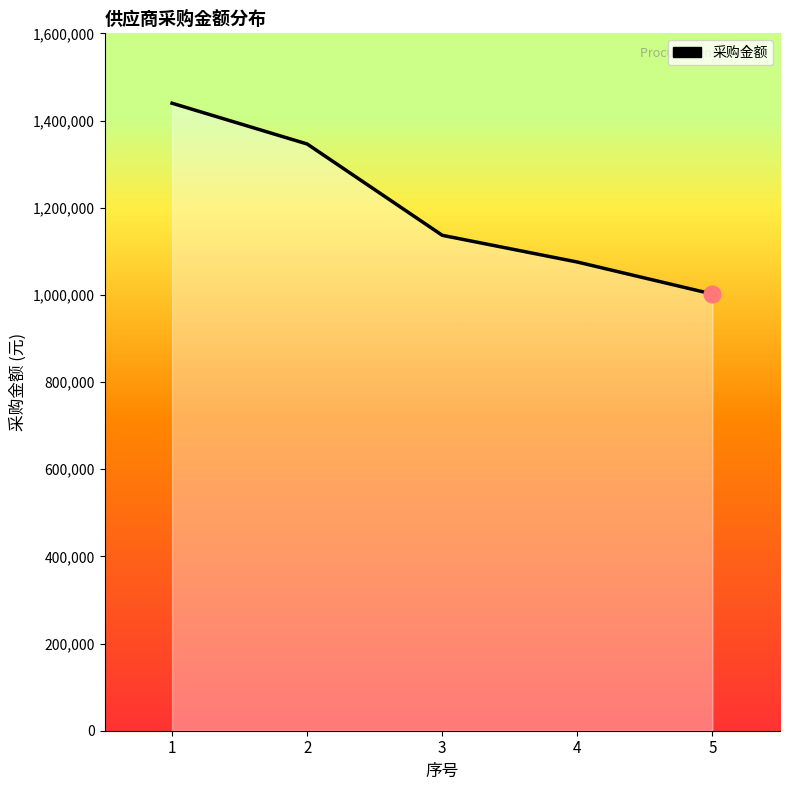

Between 3 and 2, which is larger?

2